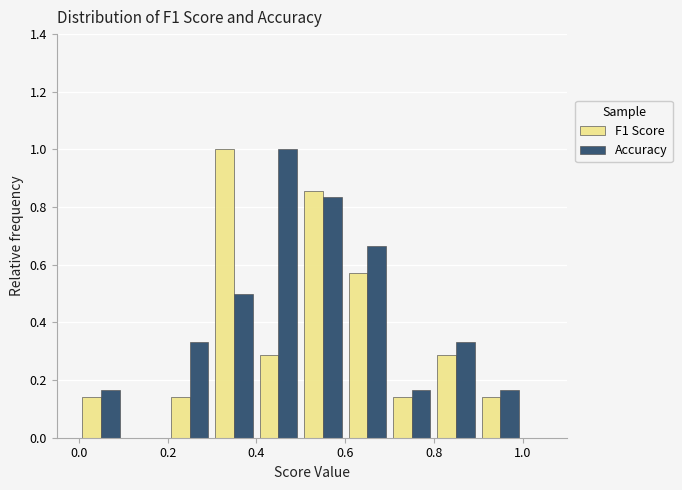

In the Accuracy series, which range on the x-axis has the tallest bar?

0.4 to 0.5